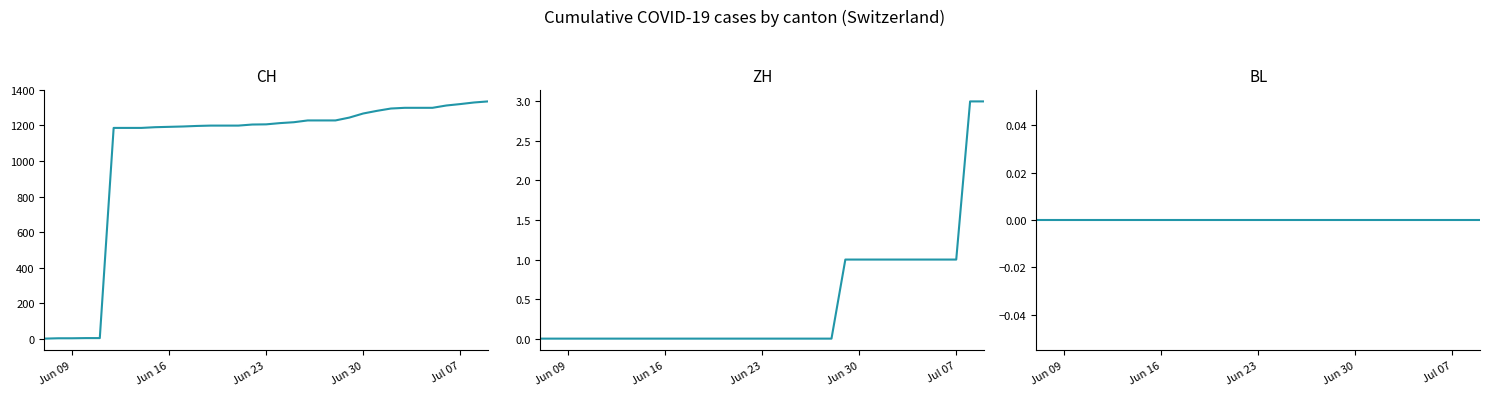

How many distinct data groups are displayed?

3